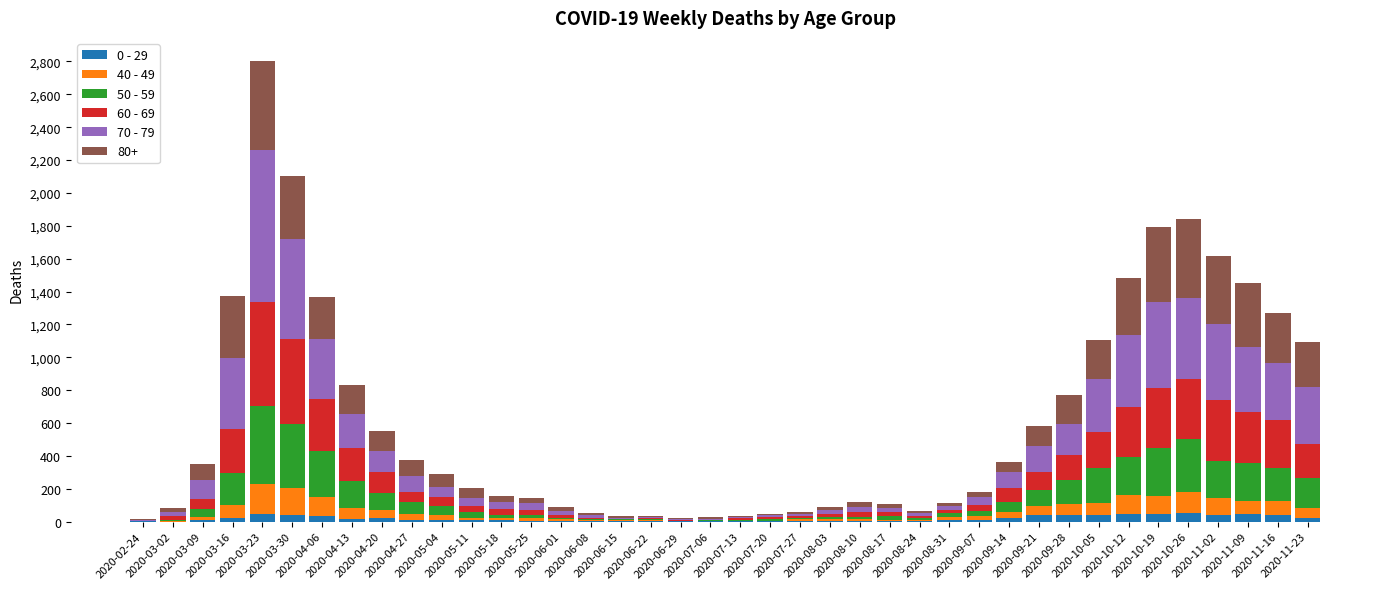

At which label is 60 - 69 closest to 318?

2020-04-06